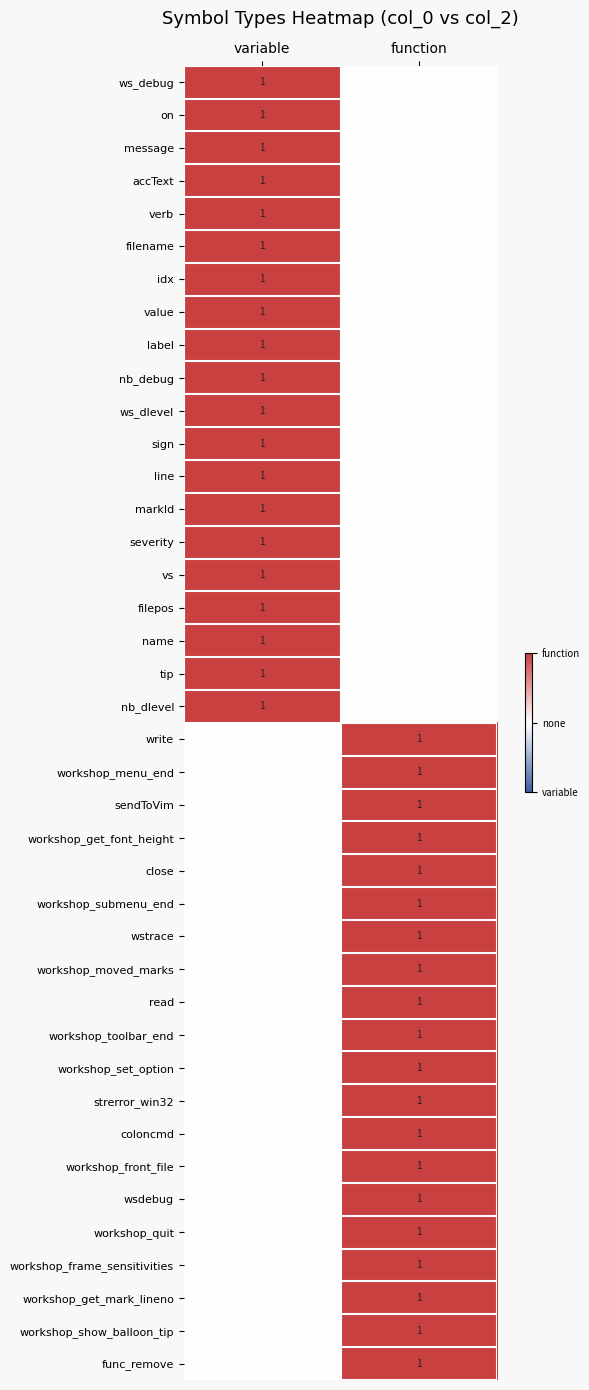

Is it true that workshop_front_file equals 1 at function?

True